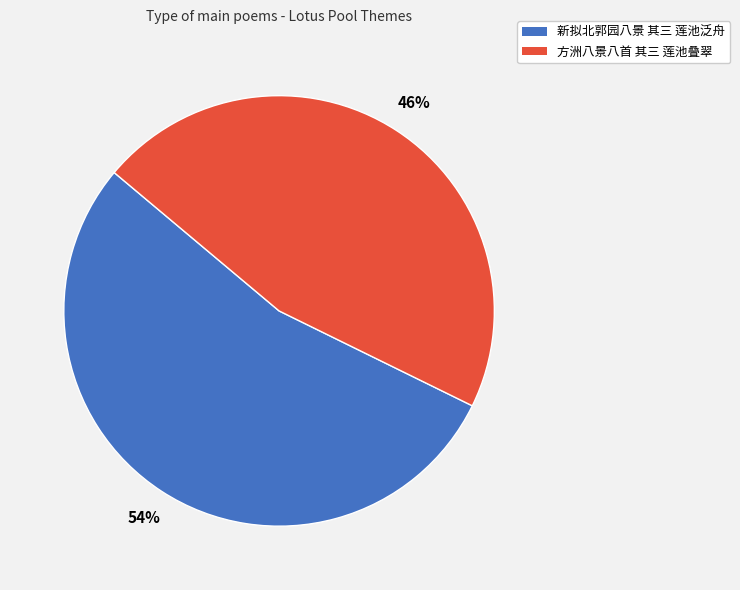

What percentage is the 新拟北郭园八景 其三 莲池泛舟 slice, to the nearest percent?

54%